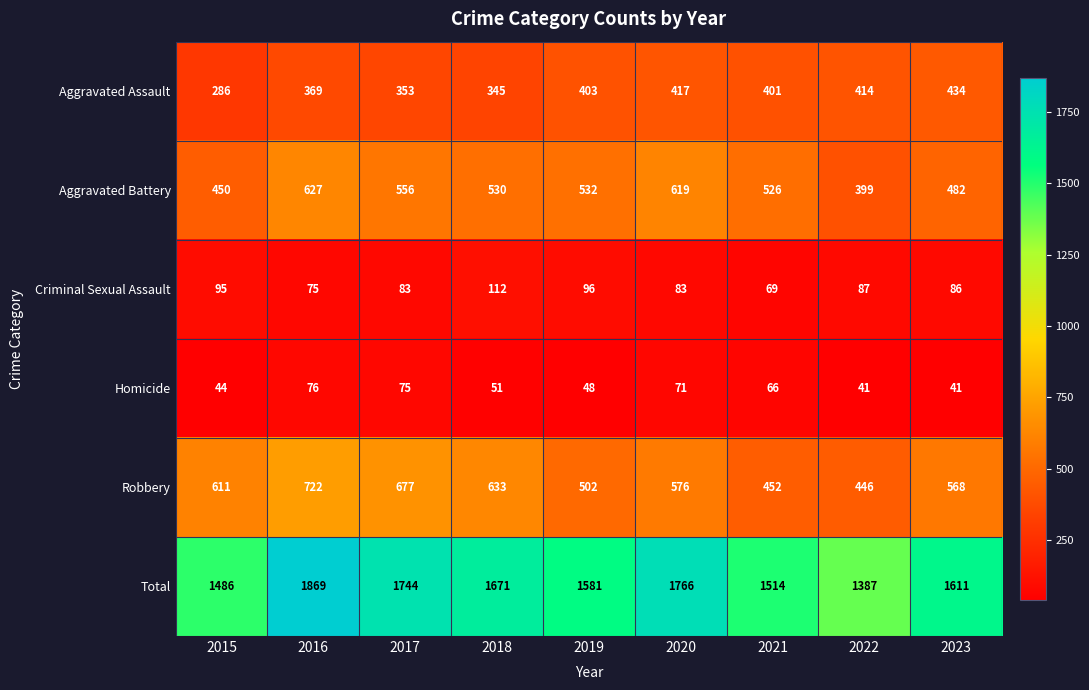

Which series has the widest spread of values?

Total